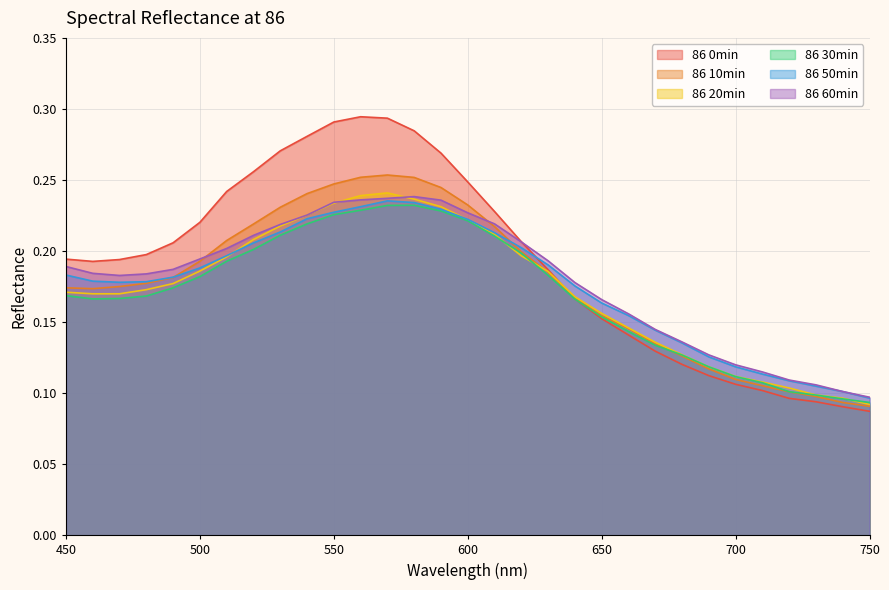

True or false: 86 50min has a value of 0.1 at 710.

True